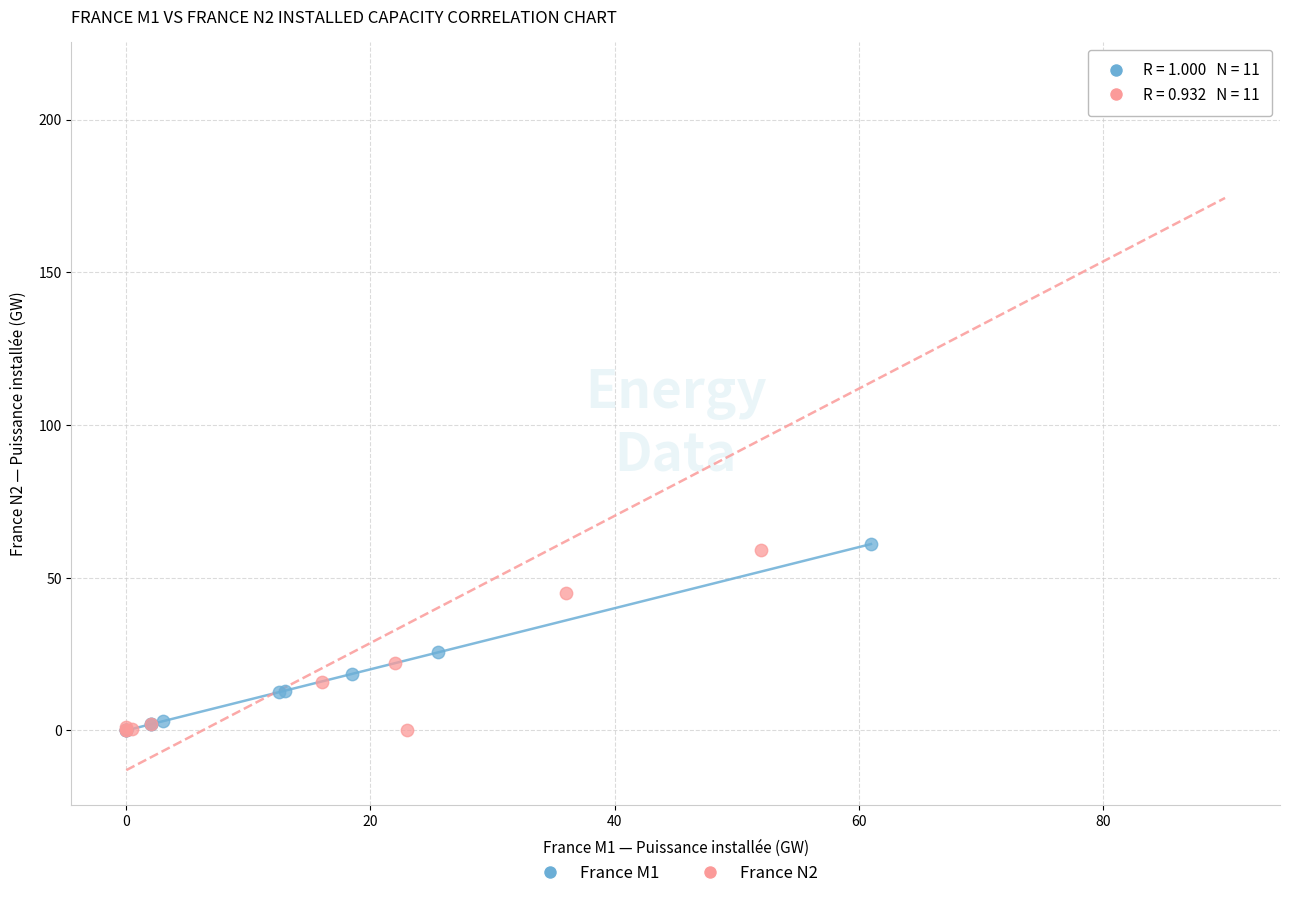

Which series has the largest Y range (max minus min)?

France N2